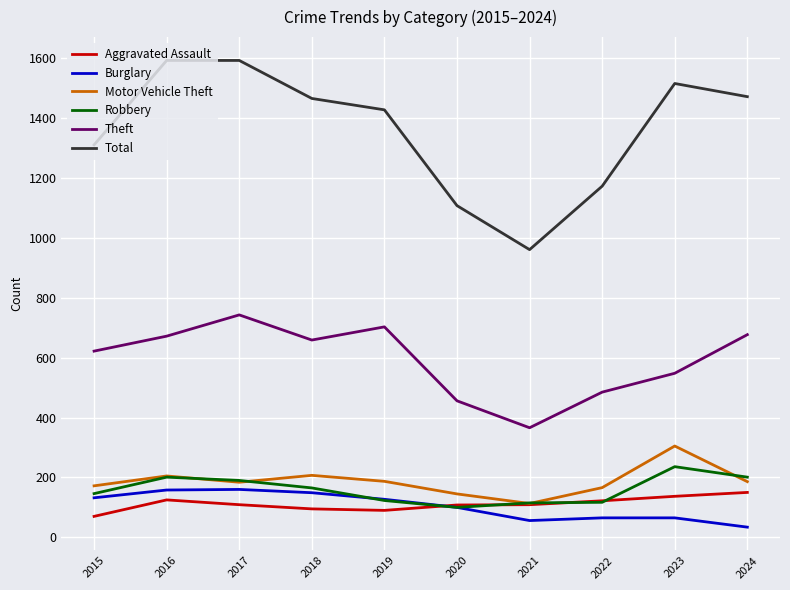

Is it true that Aggravated Assault equals 109 at 2017?

True